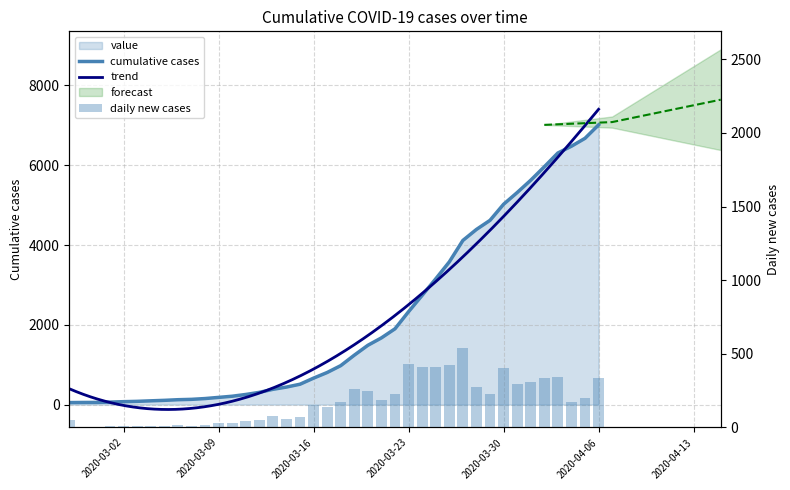

Are the bars grouped side by side (vs. stacked)?

No